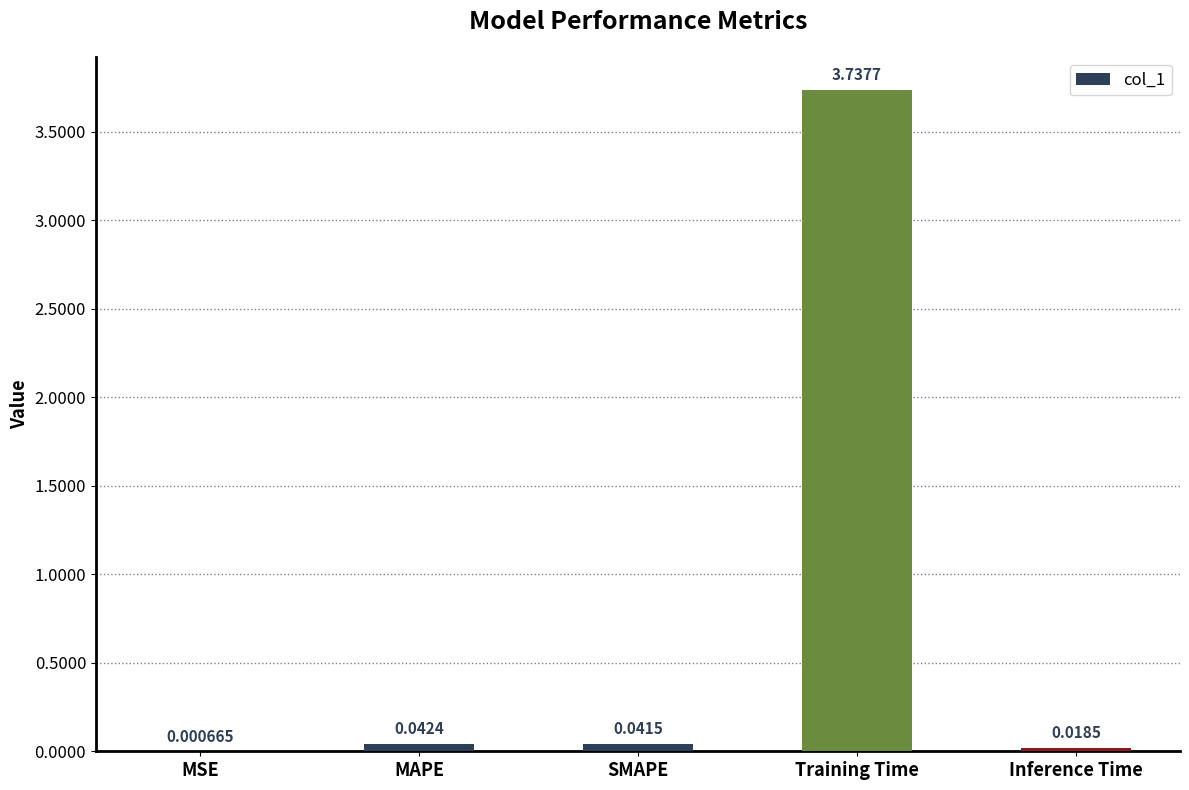

Which category has the highest value across all series?

Training Time